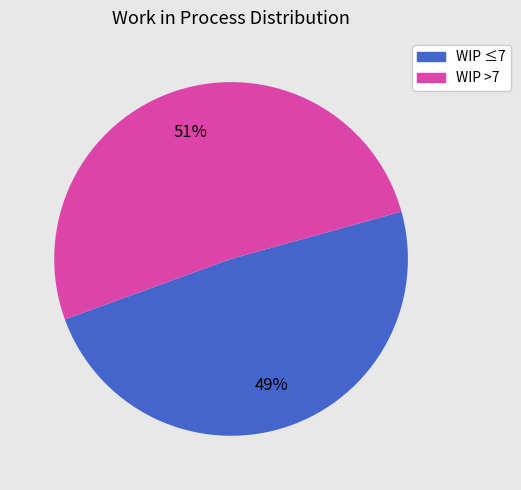

To the nearest percent, what is the difference between the largest and smallest slice percentages?

2%